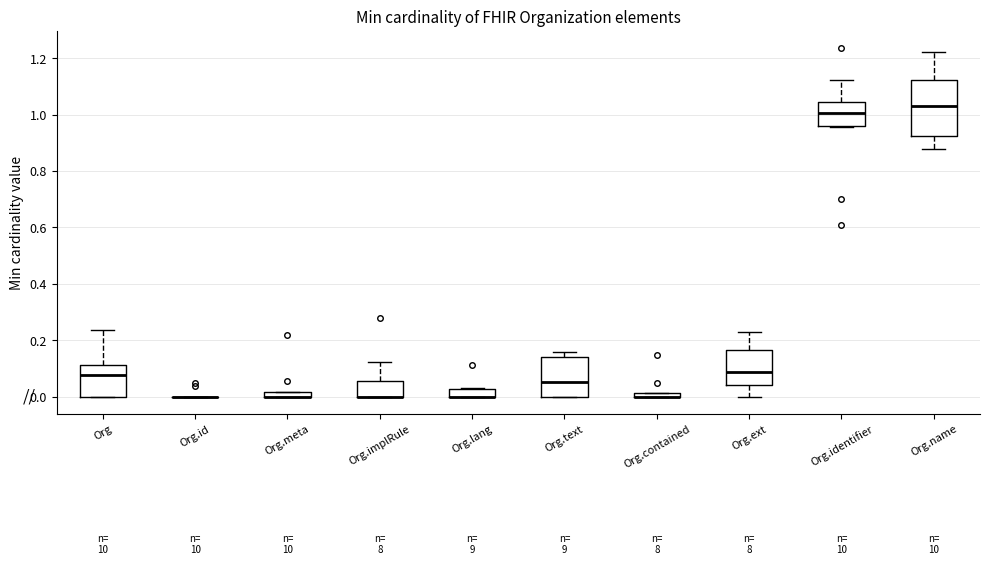

Where is the upper edge of the box for Org.lang on the y-axis? The values are not printed on the chart, so give them approximately, as read against the axis.

0.02